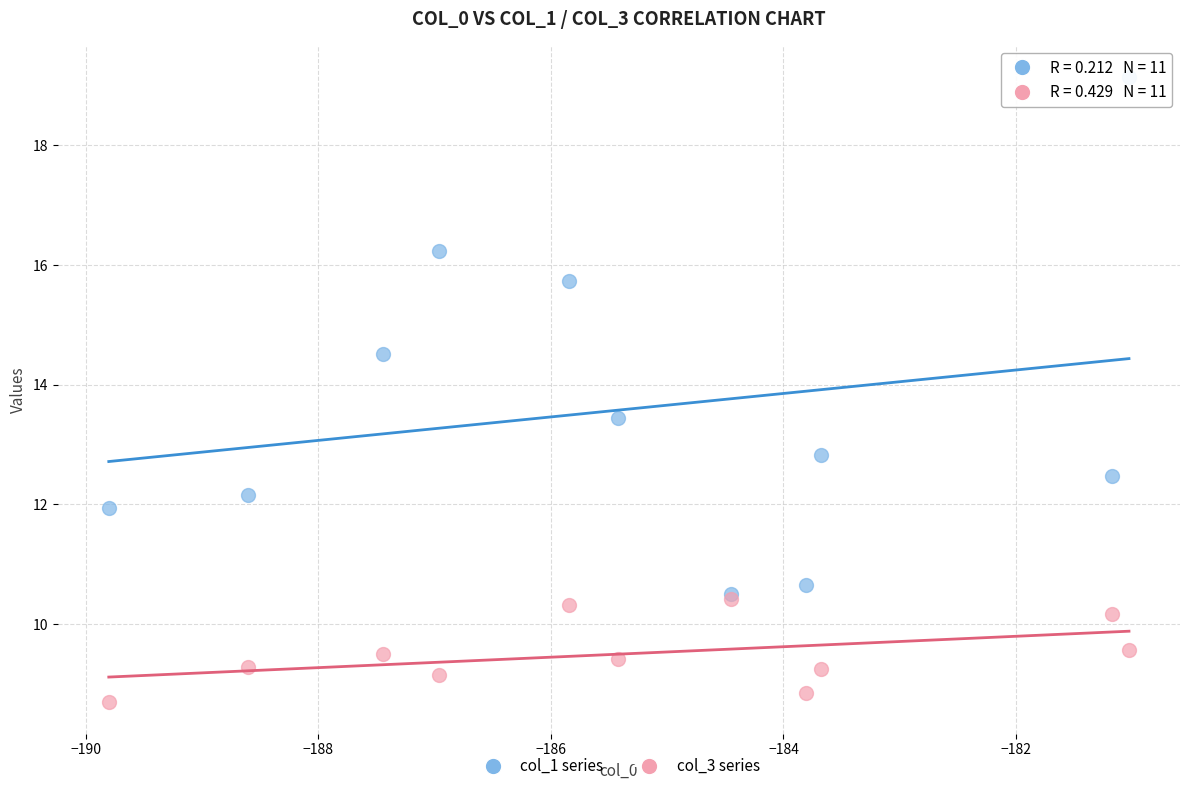

Which series reaches the minimum Y coordinate?

col_3 series